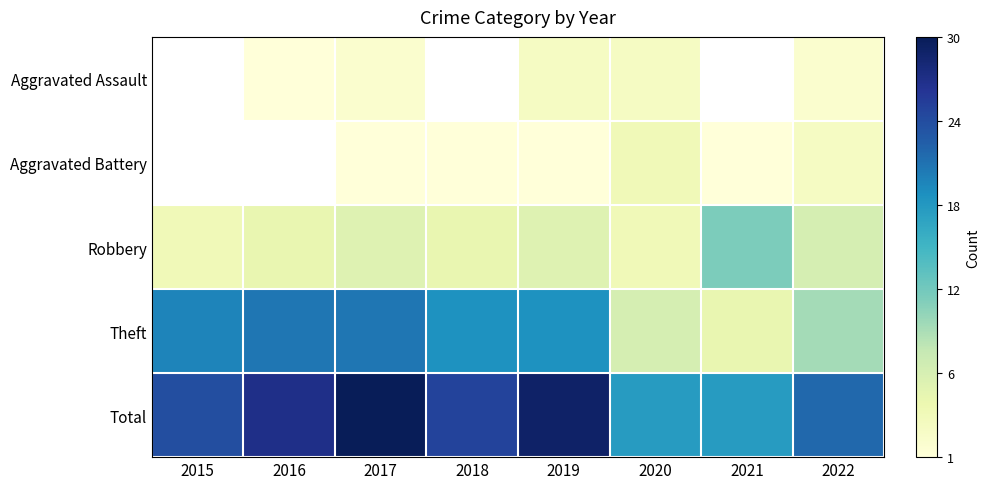

What is the sum of the Total values at 2020 and 2019?

47.0